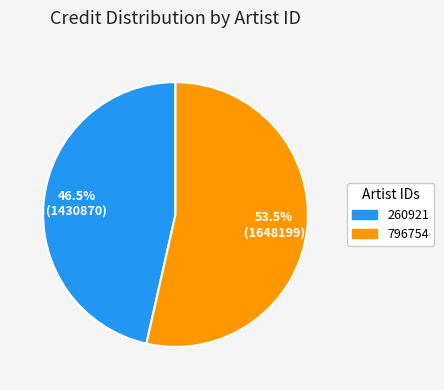

Is 796754 the majority of the pie?

Yes